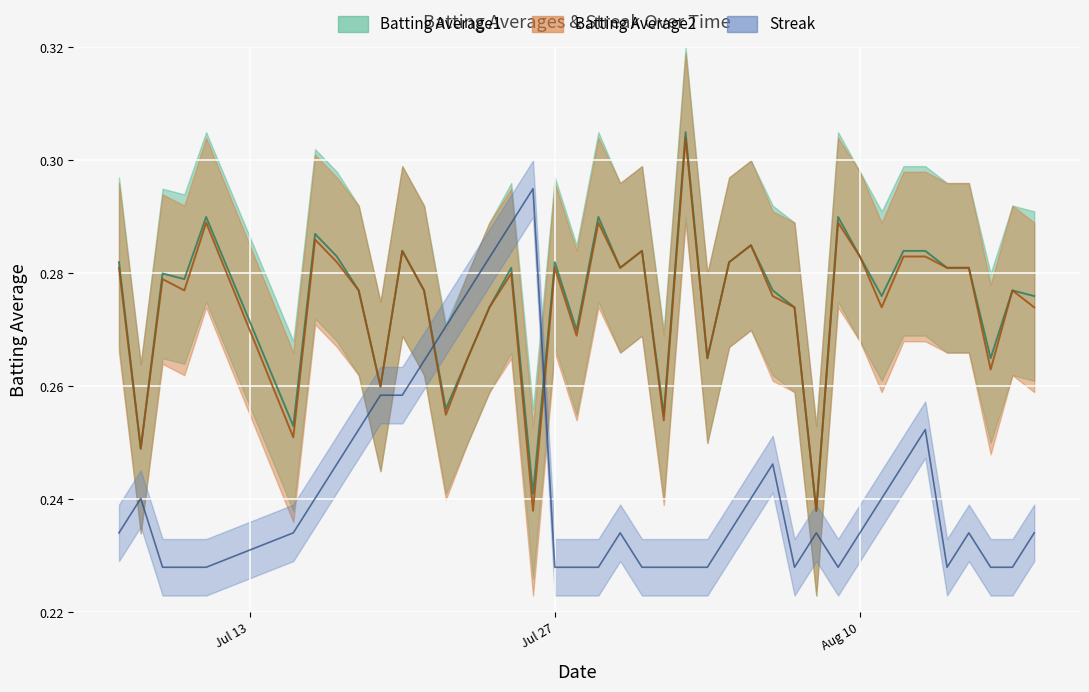

Is the value of Batting Average2 at 2010-07-31 greater than the value of Streak at 2010-08-01?

Yes